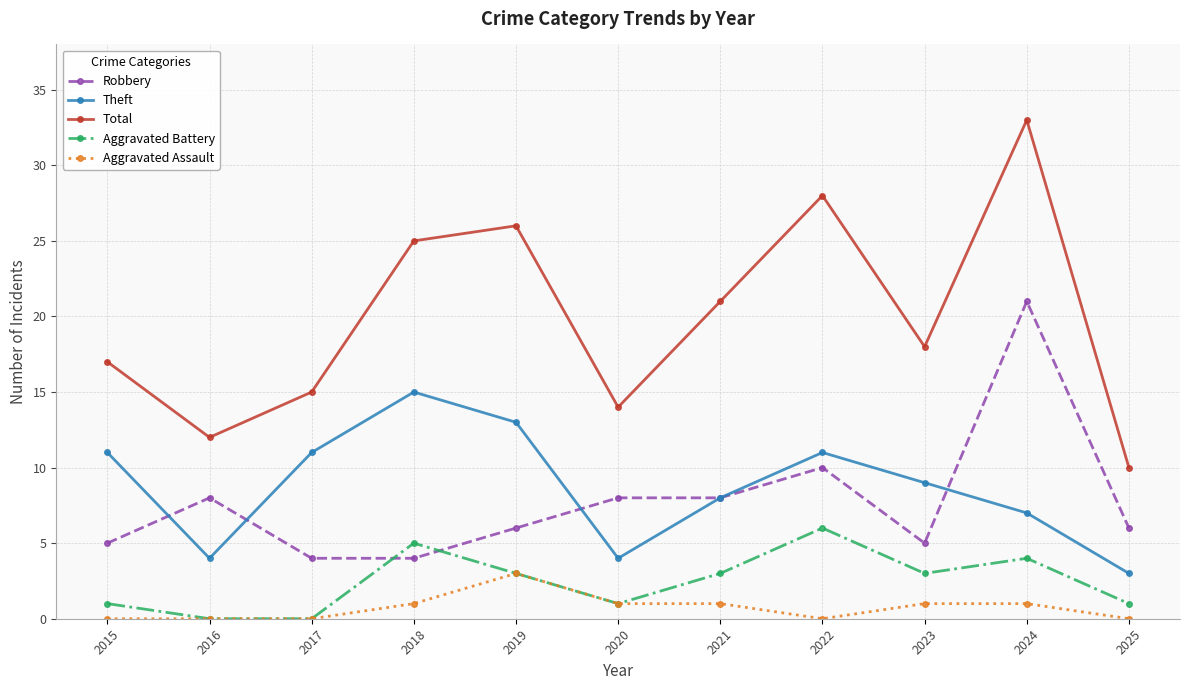

What is the sum of all Aggravated Assault values?

8